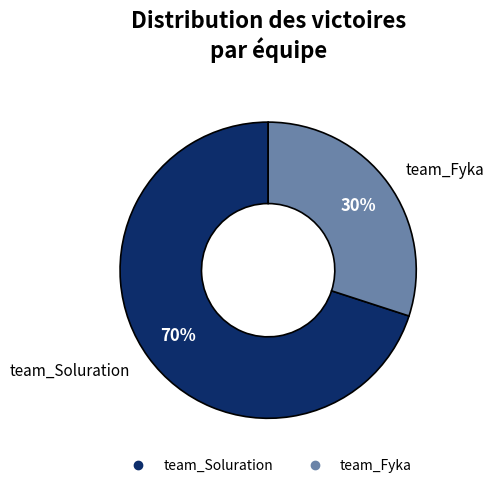

What is the ratio of the value at team_Fyka to the value at team_Soluration?

0.4